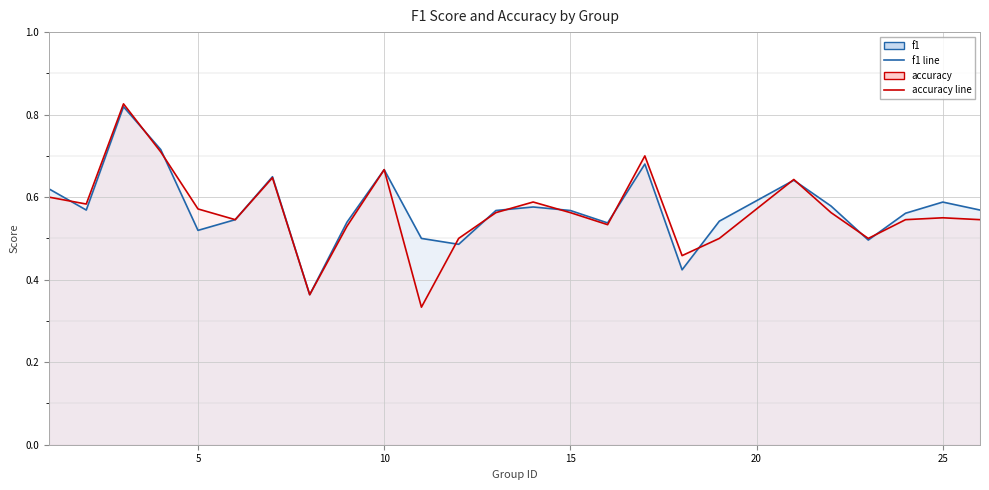

Which series has the widest spread of values?

accuracy line